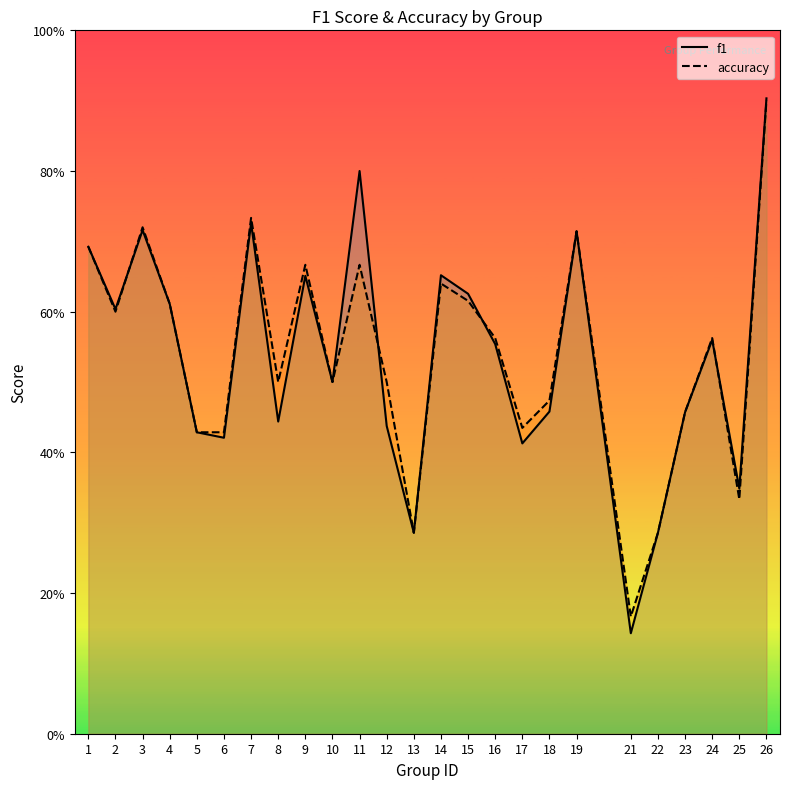

Reading right to left, transcribe all the data shown in this chart.

f1: 0.9	0.3	0.6	0.5	0.3	0.1	0.7	0.5	0.4	0.6	0.6	0.7	0.3	0.4	0.8	0.5	0.7	0.4	0.7	0.4	0.4	0.6	0.7	0.6	0.7
accuracy: 0.9	0.3	0.6	0.5	0.3	0.2	0.7	0.5	0.4	0.6	0.6	0.6	0.3	0.5	0.7	0.5	0.7	0.5	0.7	0.4	0.4	0.6	0.7	0.6	0.7